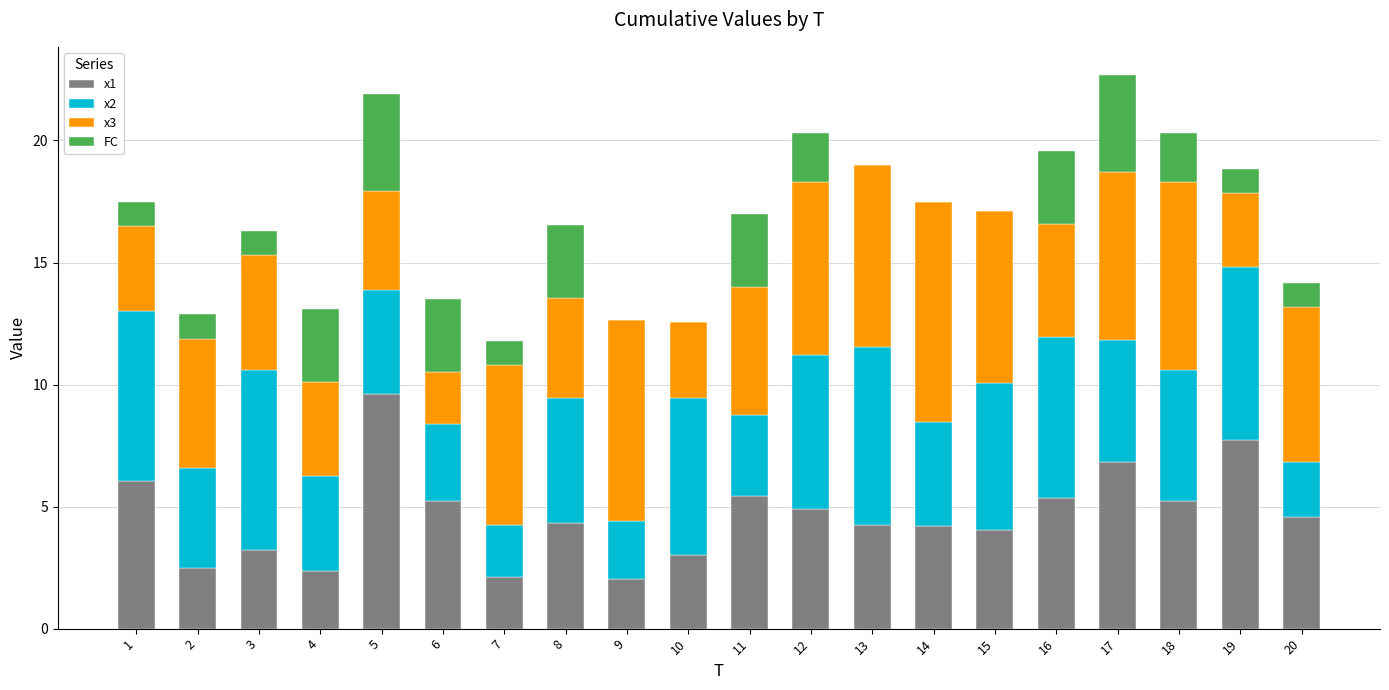

The value of x1 at 17 is 9.9. True or false?

False